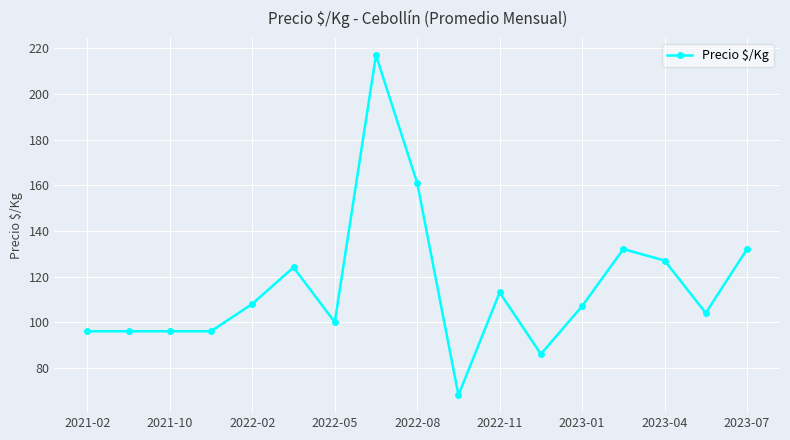

What is the maximum value shown in the chart?

217